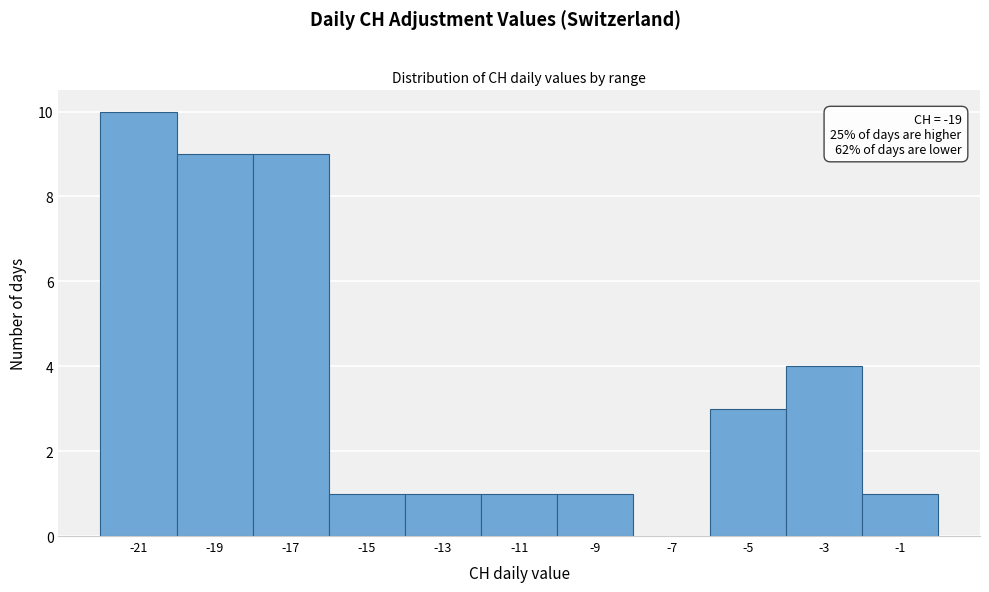

Reading left to right, transcribe all the data shown in this chart.

-21=10	-19=9	-17=9	-15=1	-13=1	-11=1	-9=1	-7=0	-5=3	-3=4	-1=1